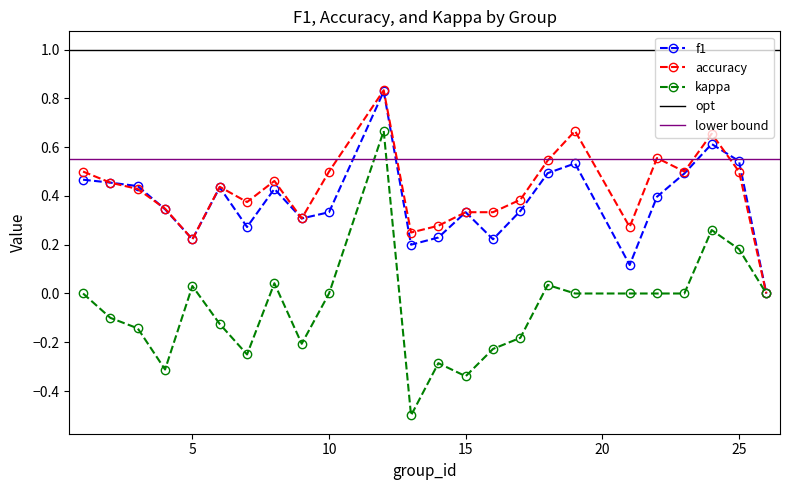

Which has a higher value, 15 or 16?

15